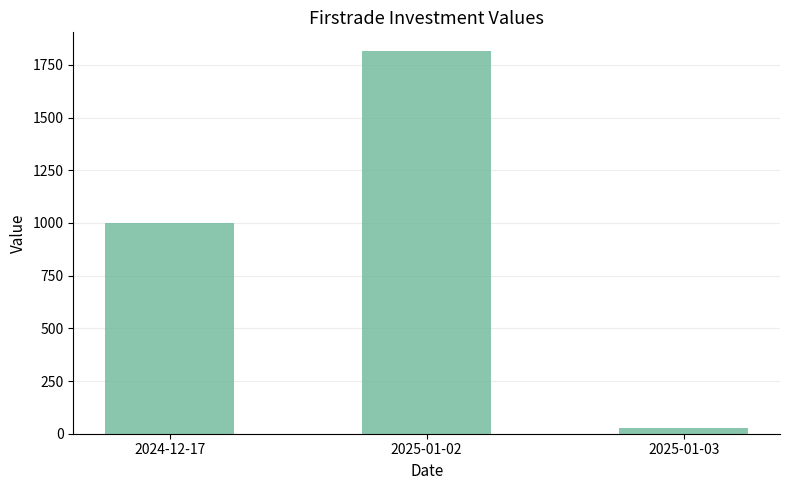

How many data points are less than 1000?

1